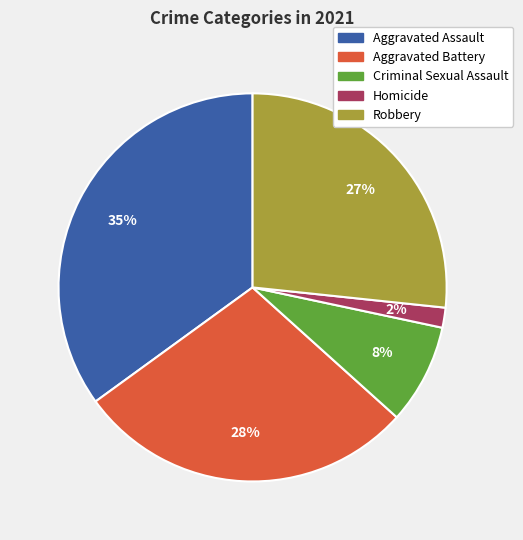

Is the sum of Aggravated Assault and Homicide greater than half?

No